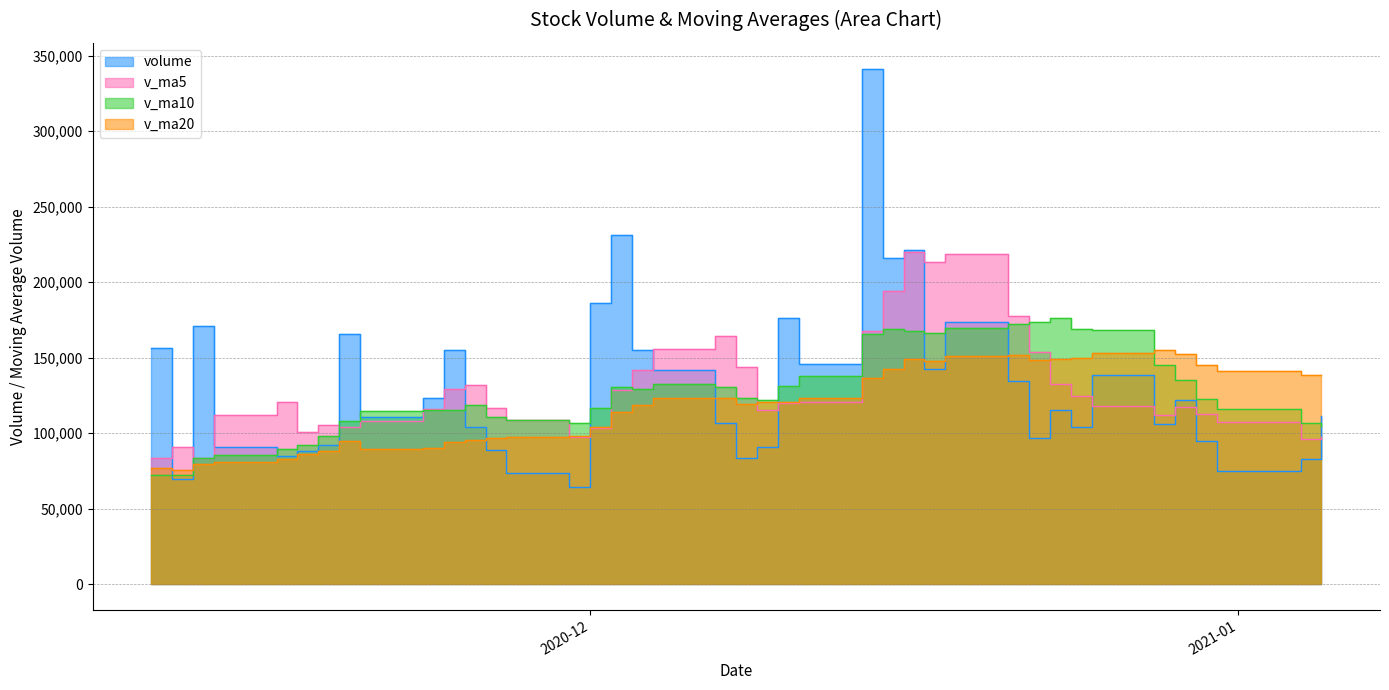

Which category has the lowest value across all series?

2020-11-30